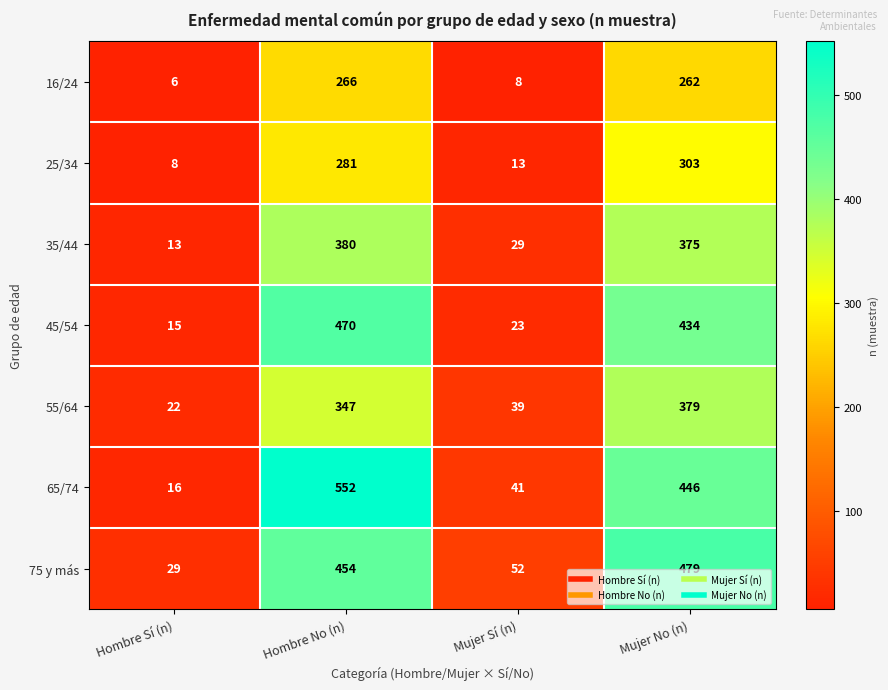

What is the minimum value shown in the chart?

6